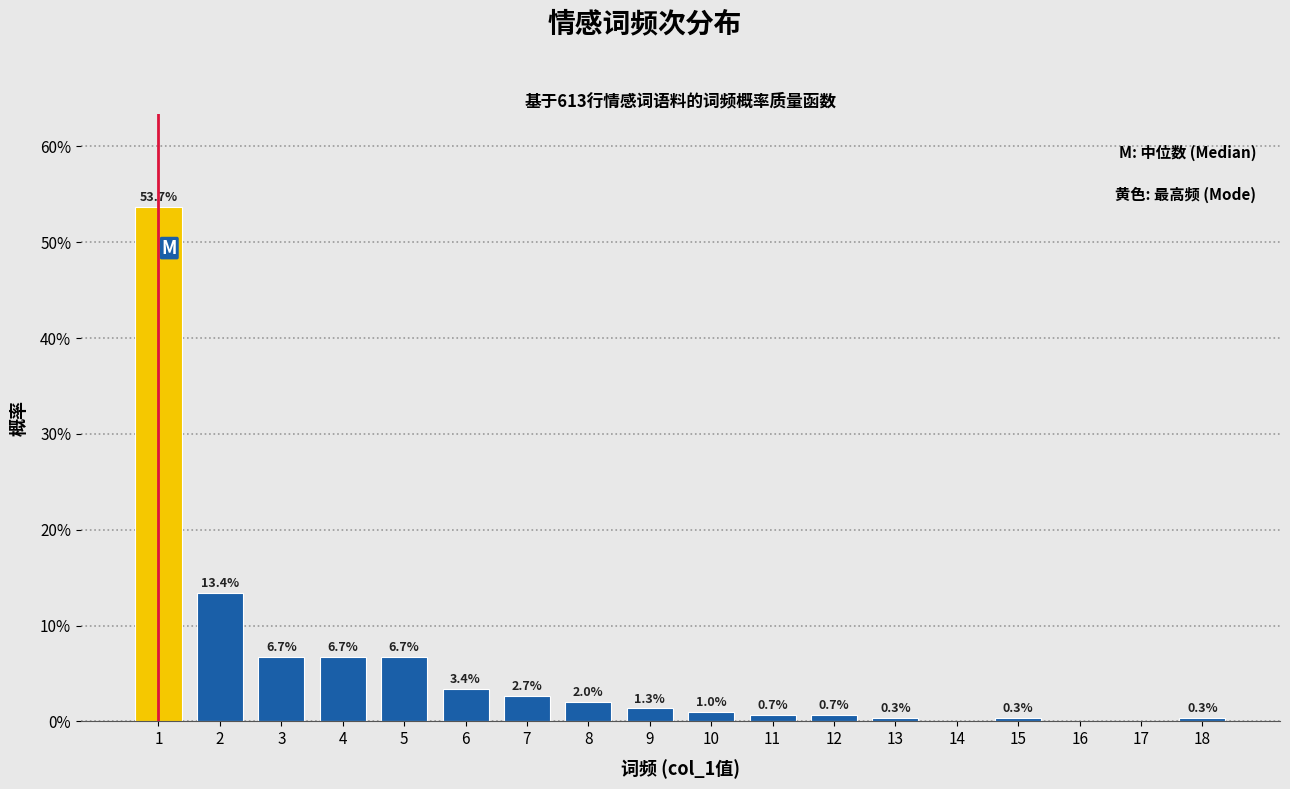

Over which range of the x-axis is the bar tallest?

0.5 to 1.5